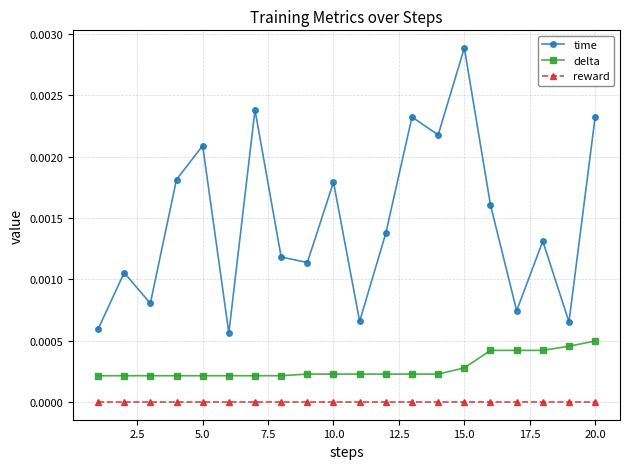

In time, how many points are higher than both neighbors (excluding endpoints)?

7